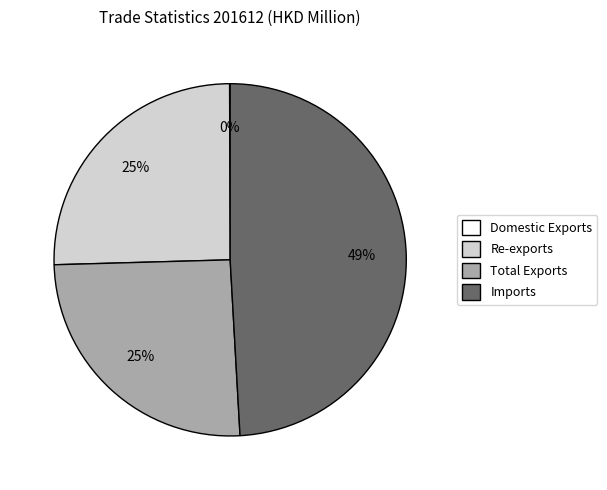

Is it true that Re-exports is 12% of the pie?

False